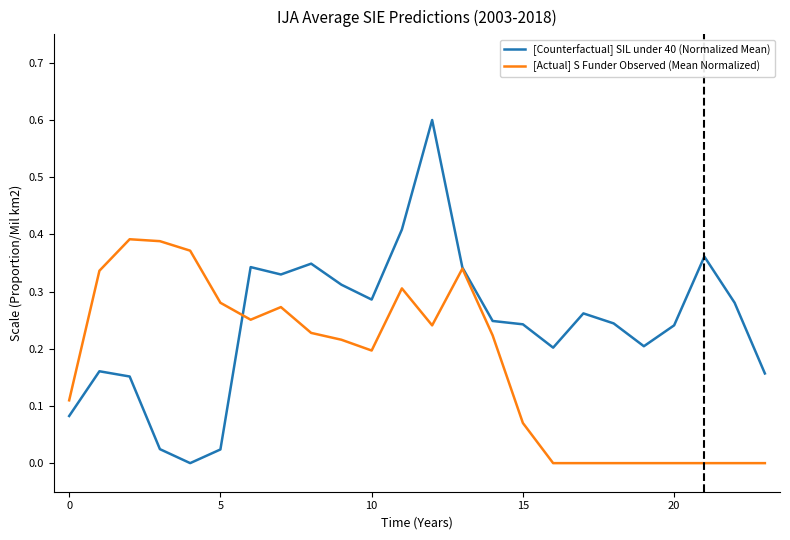

Which series has the largest range (max minus min)?

[Counterfactual] SIL under 40 (Normalized Mean)